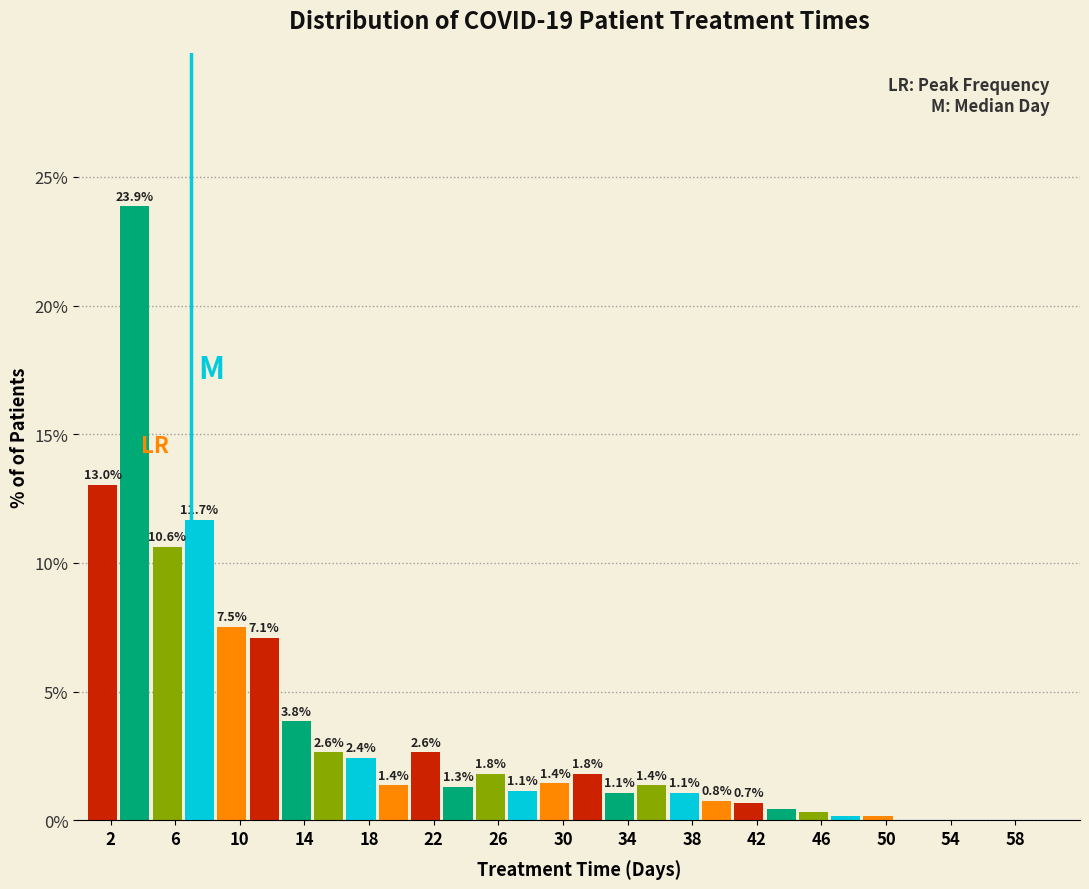

Over which range of the x-axis is the bar tallest?

2.5 to 4.5